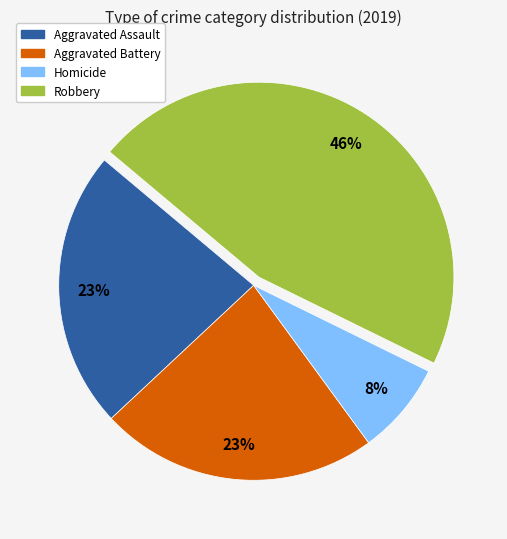

To the nearest percent, what is the average slice percentage?

25%